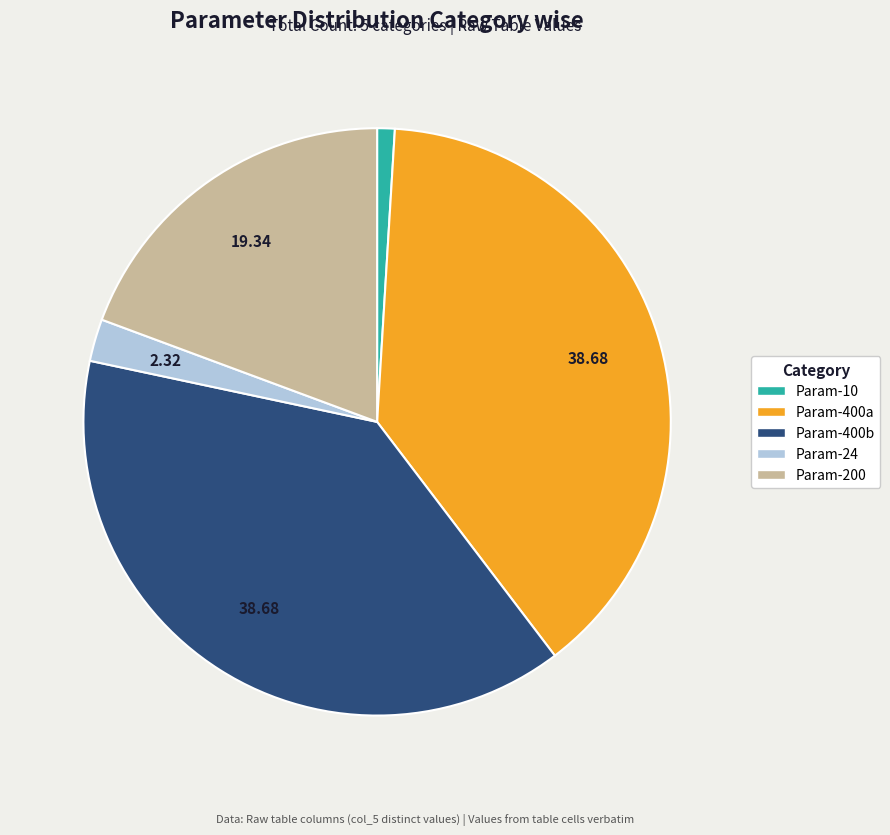

Is the sum of Param-10 and Param-24 greater than half?

No